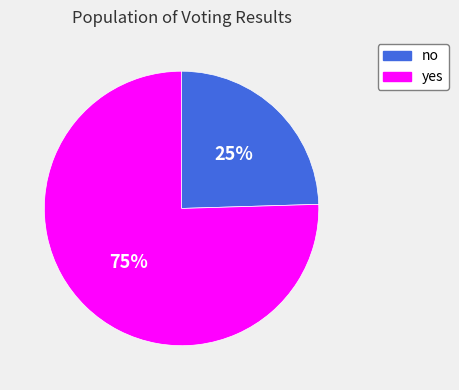

What percentage is the yes slice, to the nearest percent?

75%